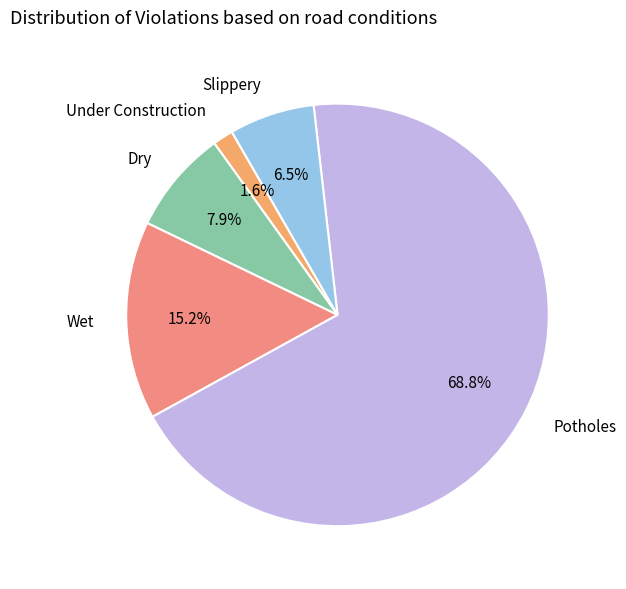

Is the sum of Potholes and Slippery greater than half?

Yes